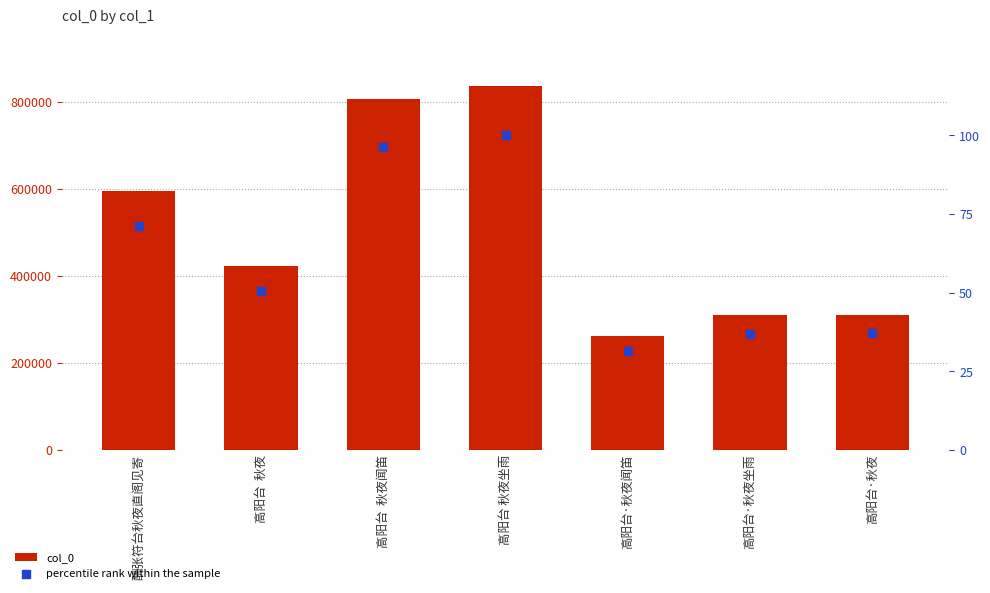

Is the value of col_0 at 酬张符台秋夜直阁见寄 greater than the value of percentile rank within the sample at 酬张符台秋夜直阁见寄?

Yes